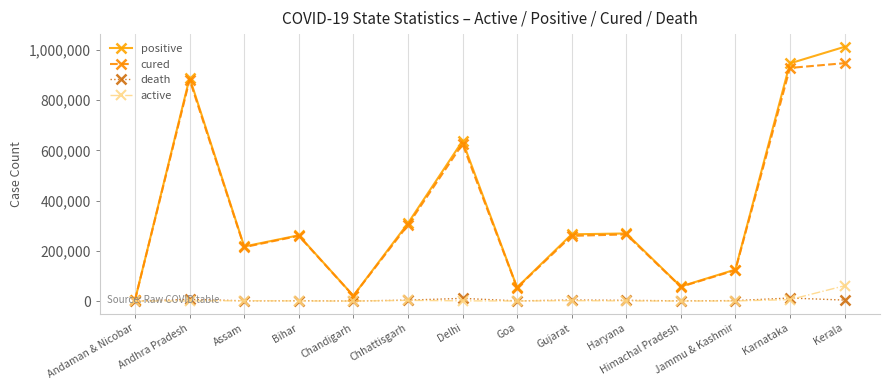

What is the label of the 5th point from the left?

Chandigarh